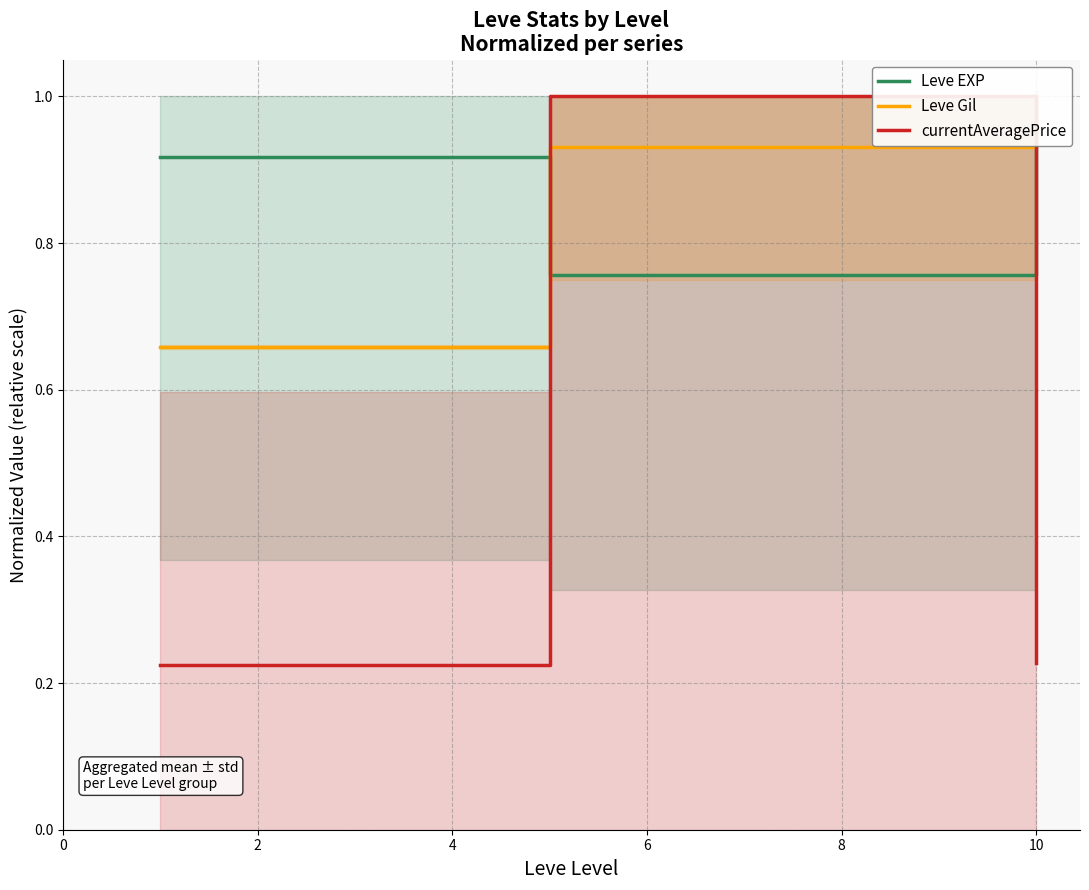

Is this an area chart (filled region under the line)?

No